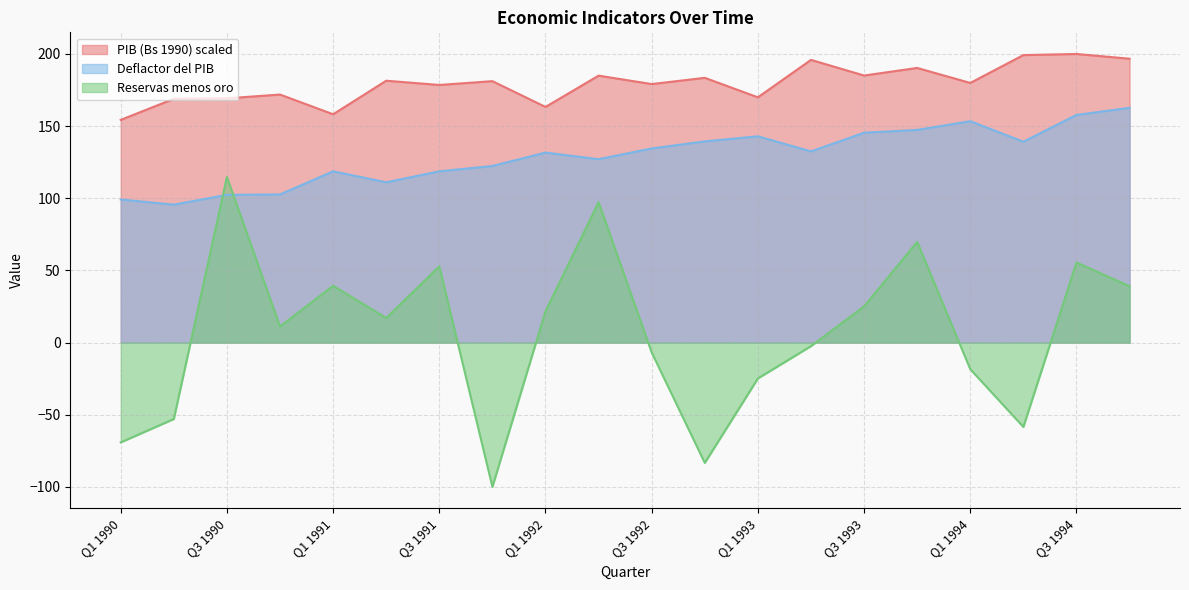

What is the sum of the PIB (Bs 1990) values at Q2 1993 and Q2 1994?

395.1